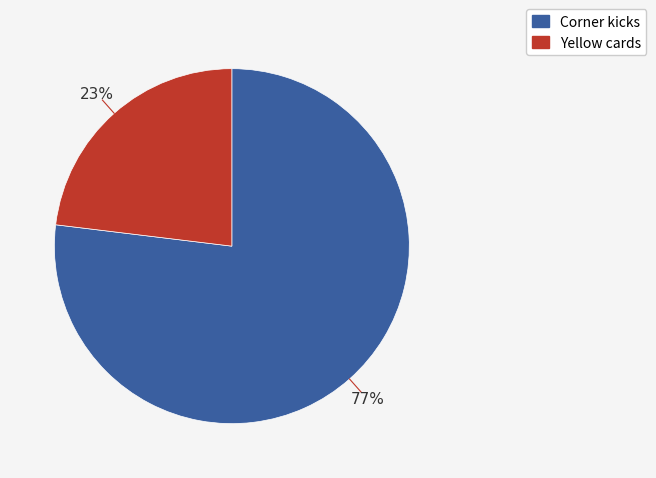

Is it true that Corner kicks is 70% of the pie?

False